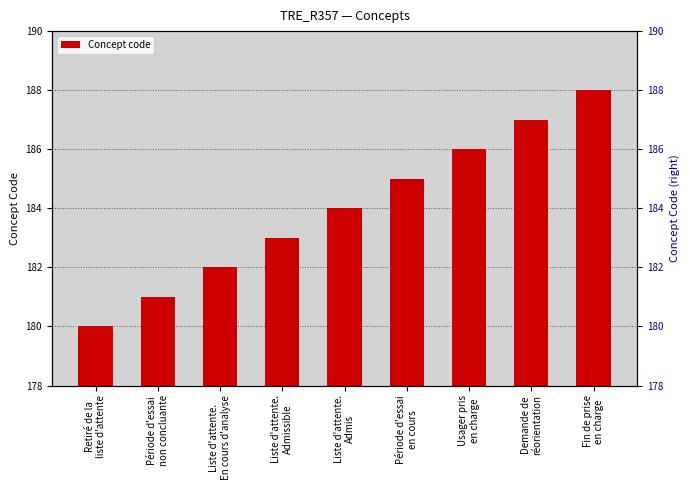

Are the bars horizontal?

No